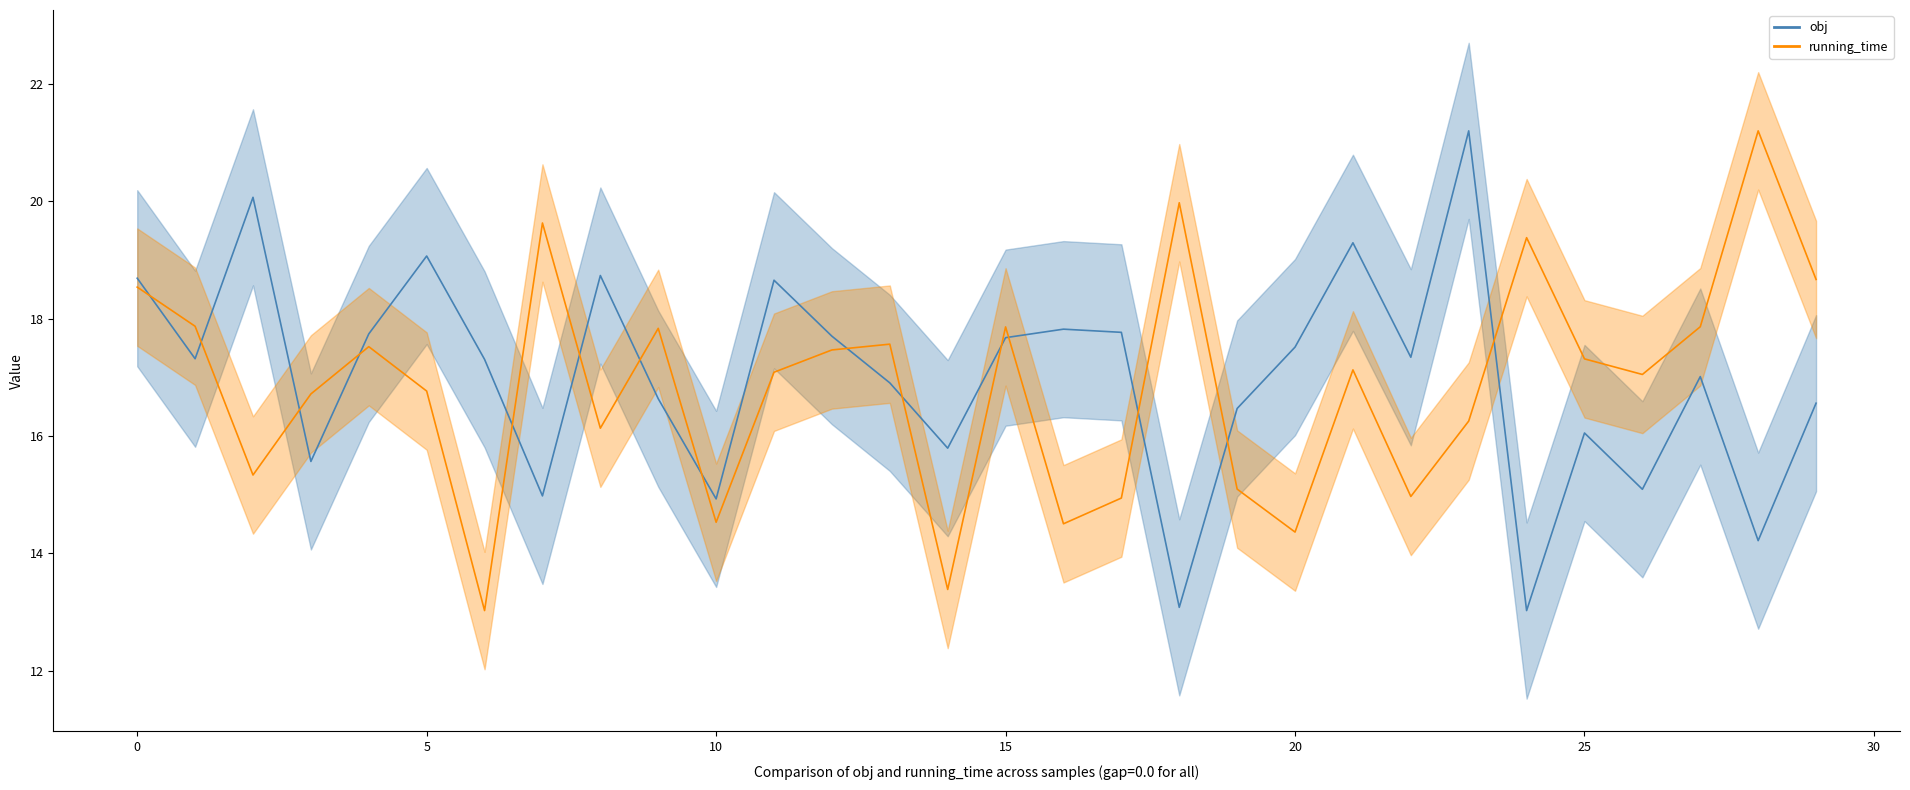

What is the difference between the maximum and minimum values in the running_time series?

8.2